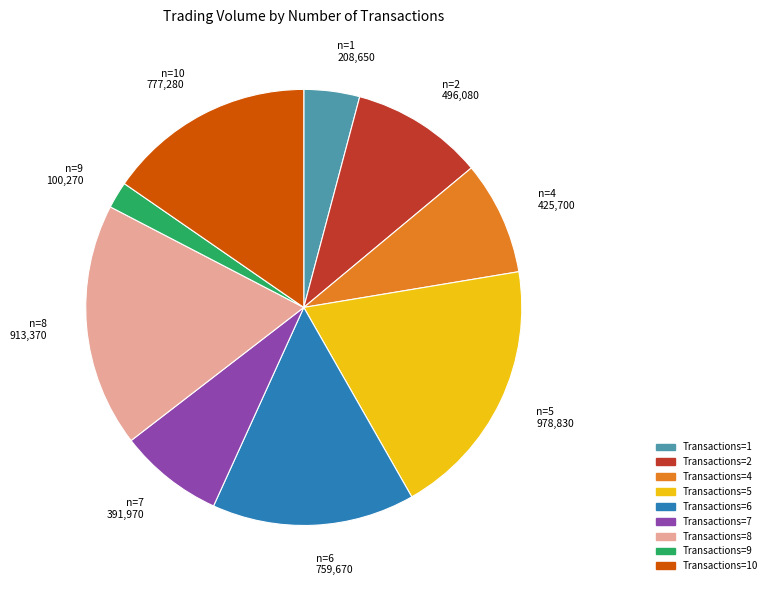

Does any single category account for the majority?

No